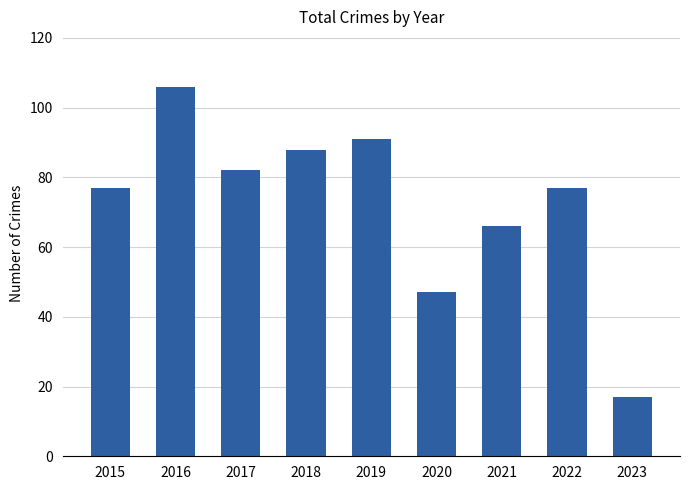

What is the sum of all values?

651